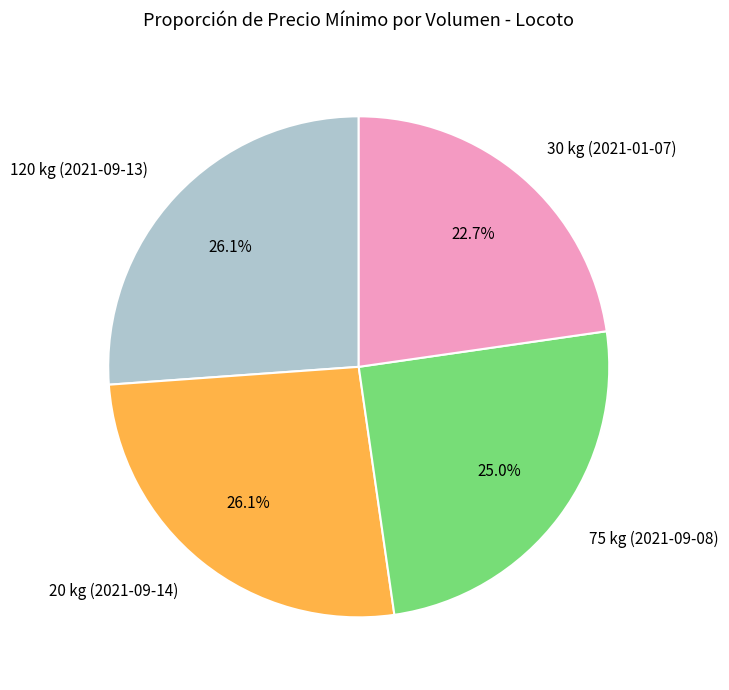

To the nearest percent, what is the difference between the largest and smallest slice percentages?

3%